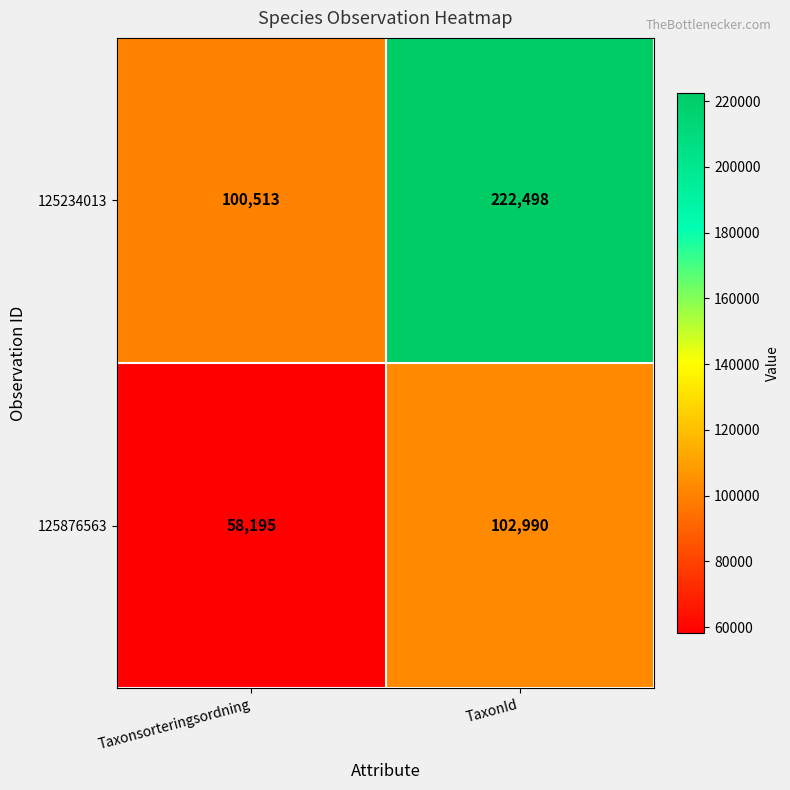

Which series changed the most between Taxonsorteringsordning and TaxonId?

125234013